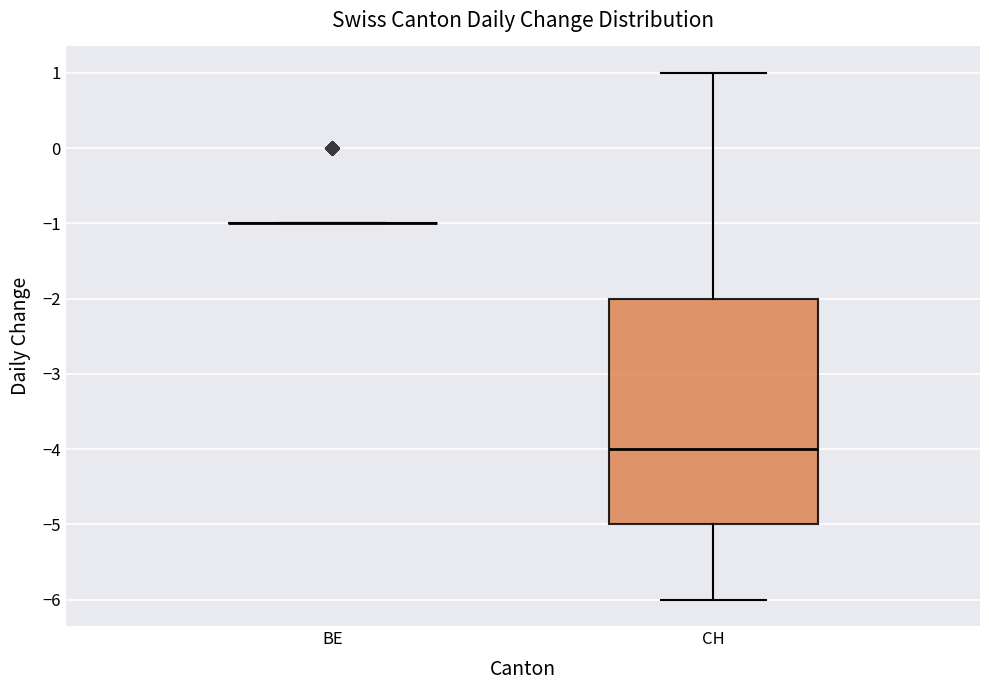

Where is the lower edge of the box for CH on the y-axis? The values are not printed on the chart, so give them approximately, as read against the axis.

-5